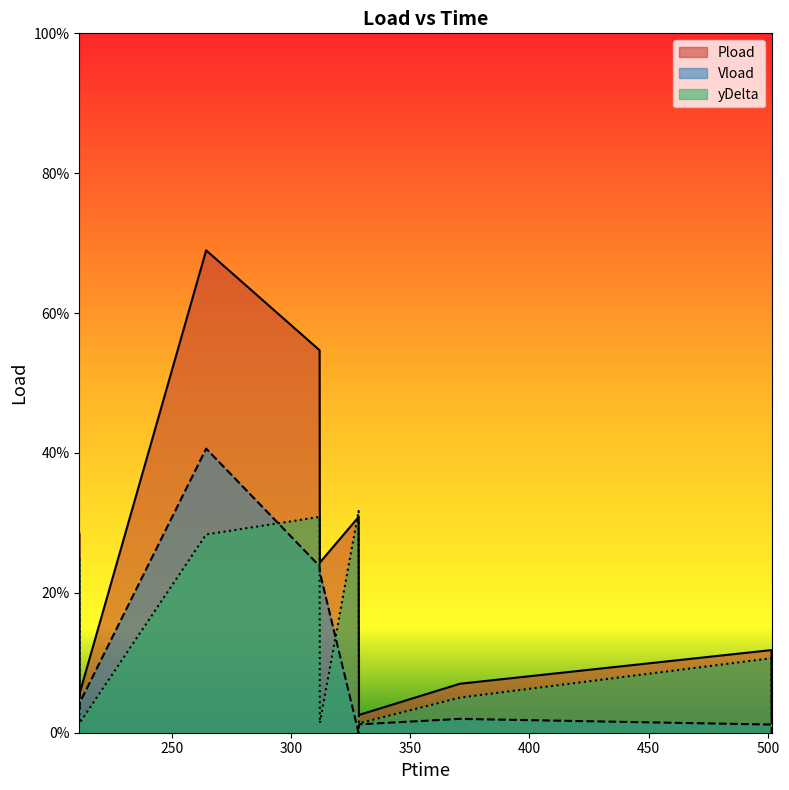

Where is the first local minimum for Pload?

211.41